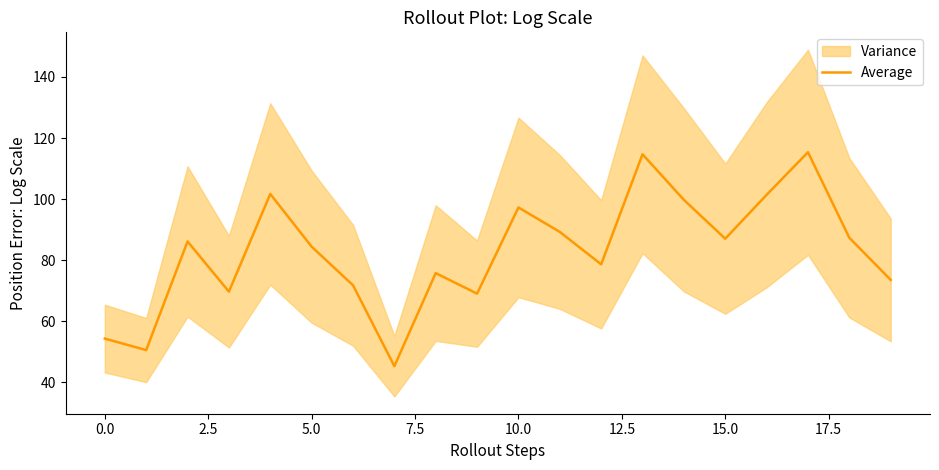

How many lines are shown in the chart?

1